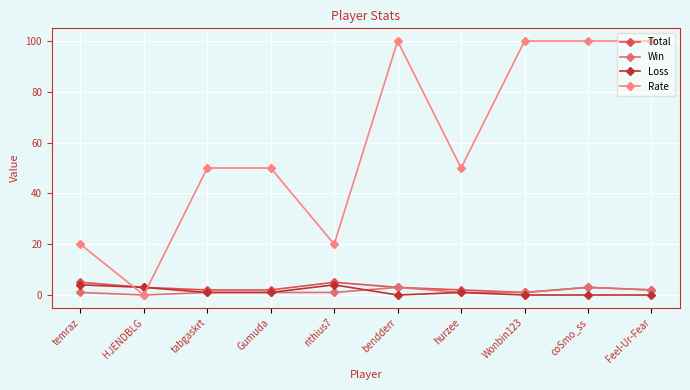

True or false: Win has a value of 1 at Gumuda.

True